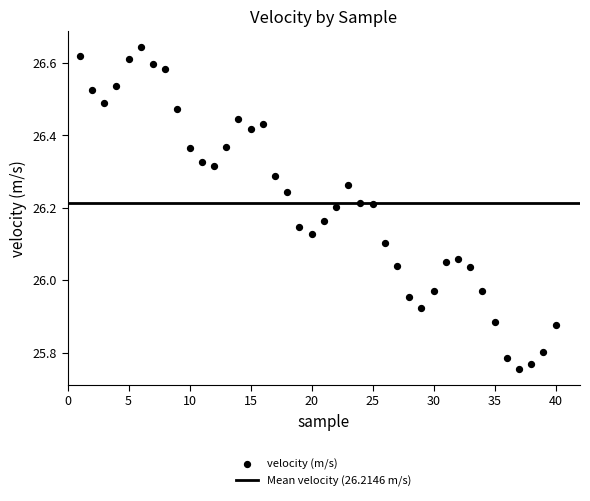

What is the range of X values (max minus min)?

39.0